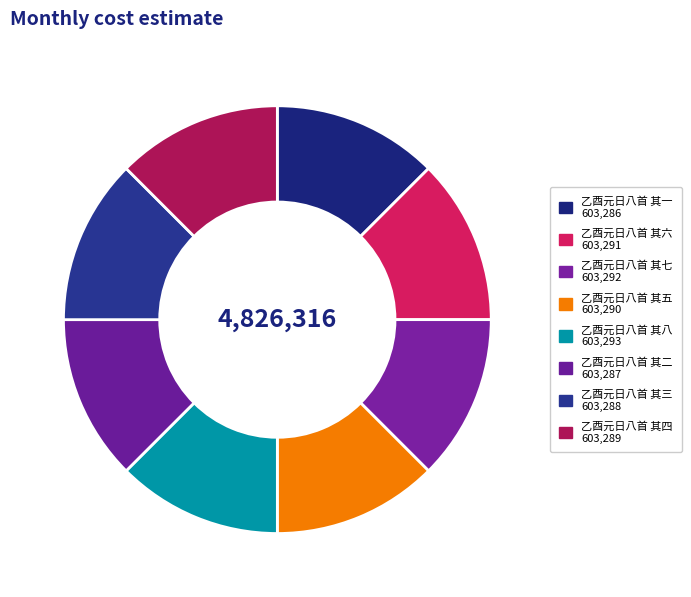

What is the ratio of the value at 乙酉元日八首 其三 to the value at 乙酉元日八首 其一?

1.0